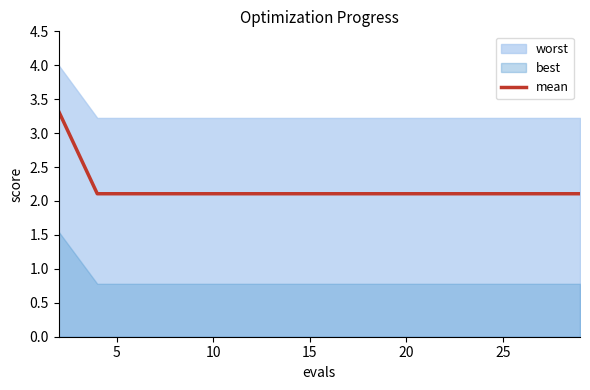

Does the chart display data point markers on the line(s)?

No